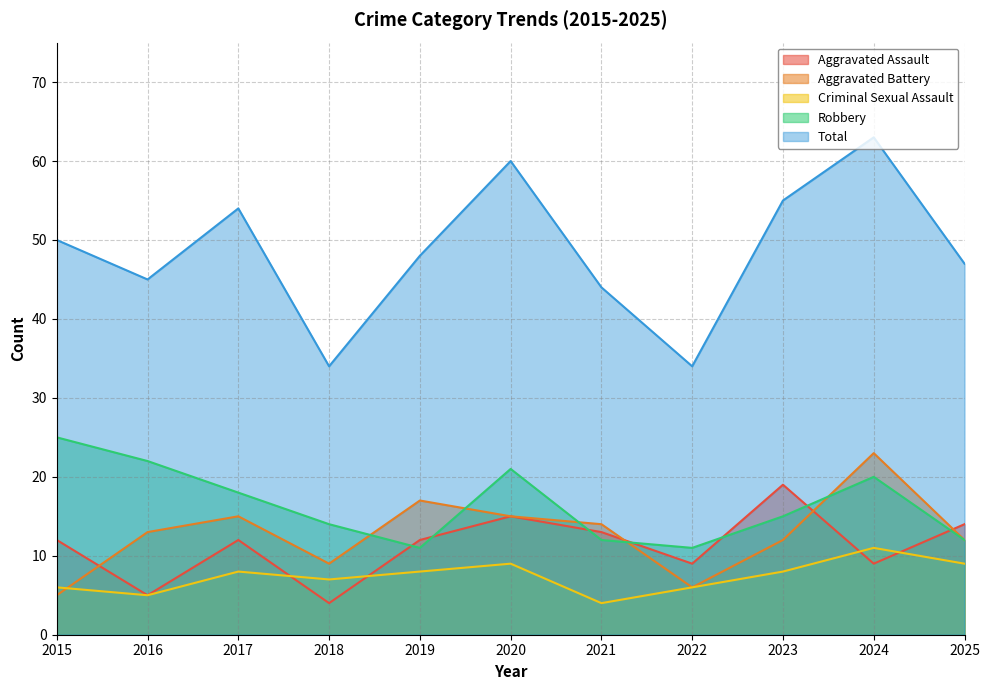

Is the value of Aggravated Assault at 2019 greater than the value of Total at 2022?

No